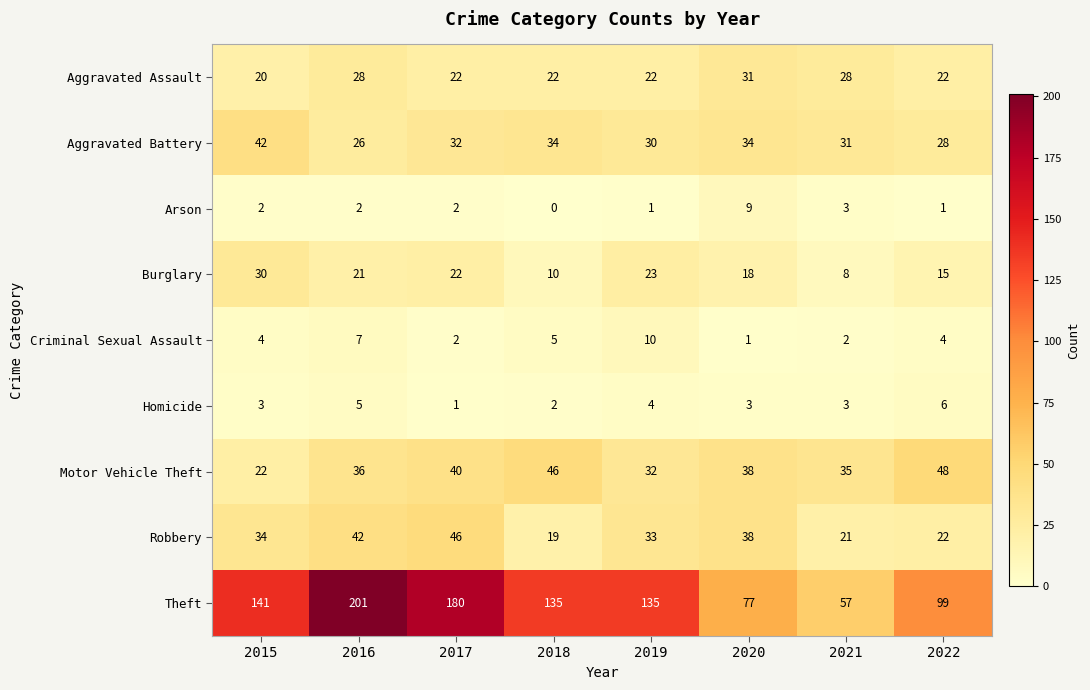

How many data points in Motor Vehicle Theft are less than 38?

4